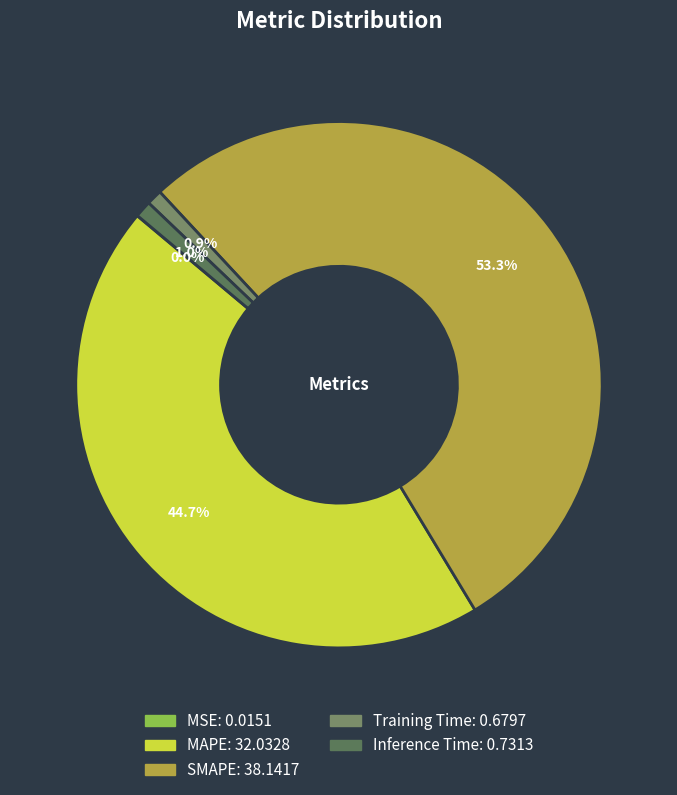

Which category has the smallest portion of the pie?

MSE